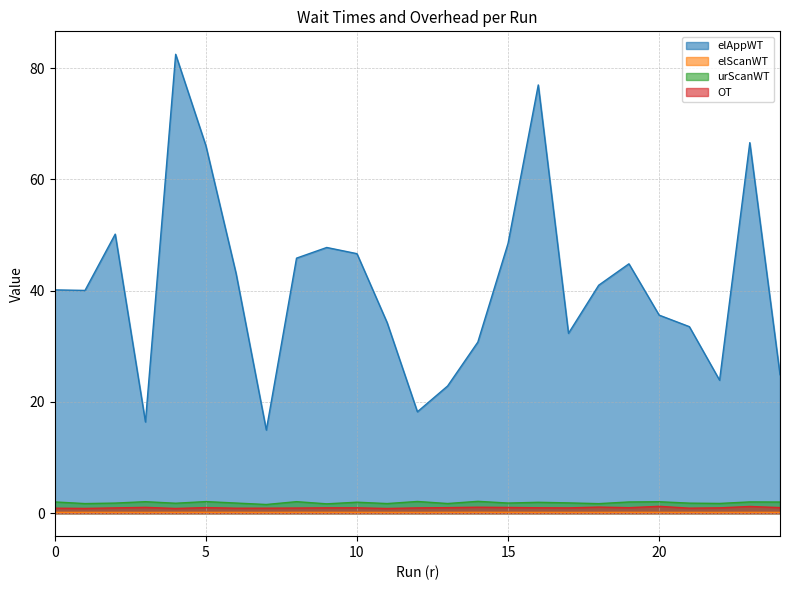

What is the difference between the maximum and minimum values in the OT series?

0.4